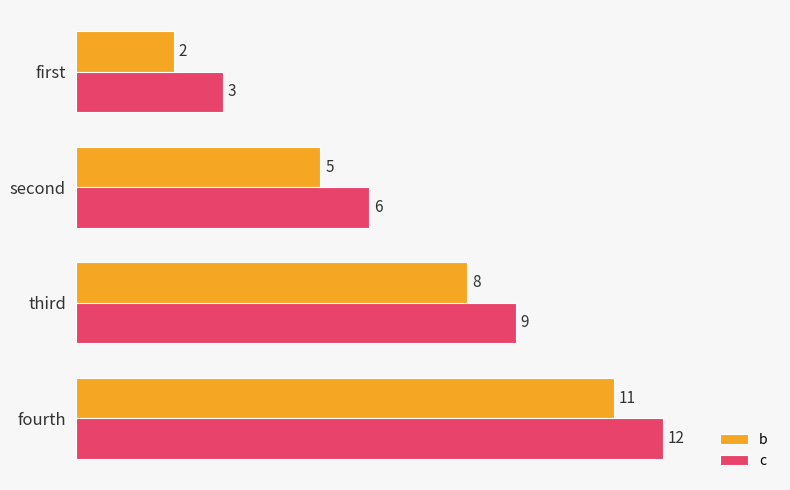

Rank the series by their maximum value, from lowest to highest.

b, c